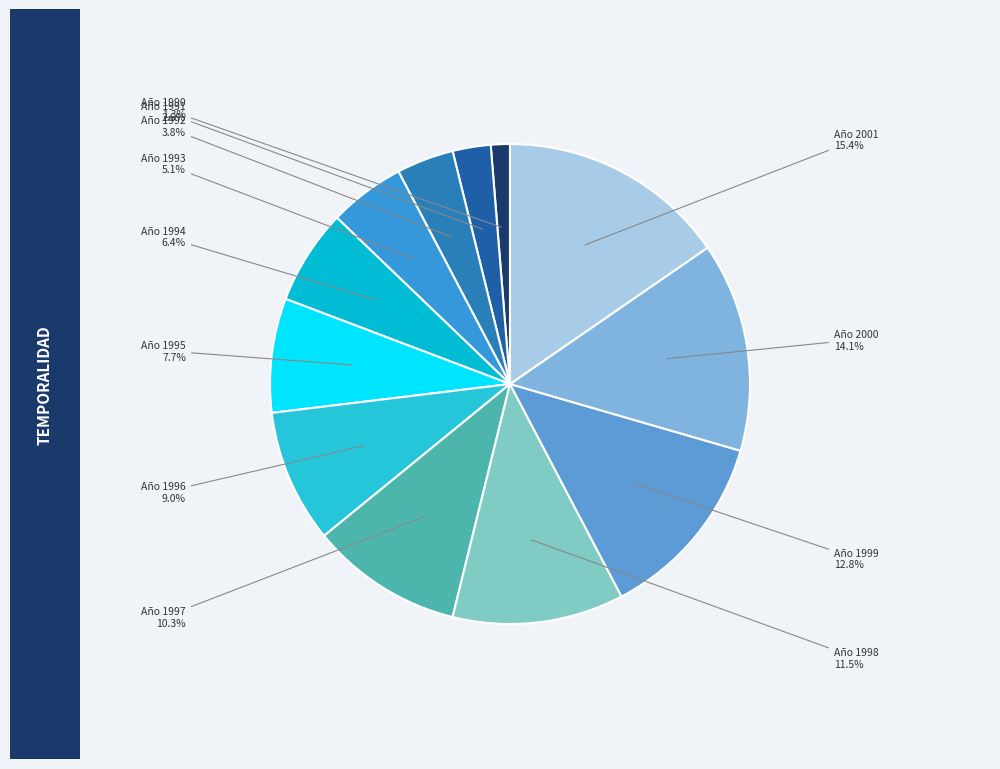

What is the ratio of the value at Año 2001 to the value at Año 1999?

1.2